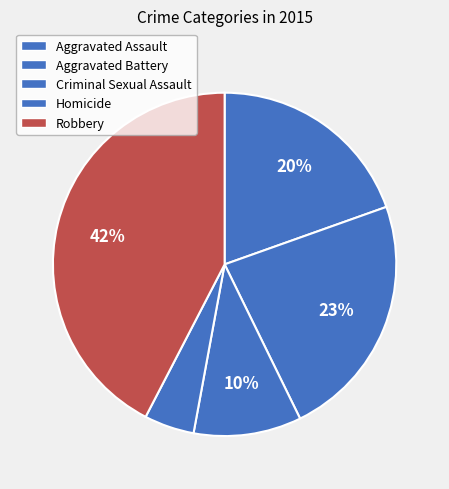

To the nearest percent, what is the average slice percentage?

20%